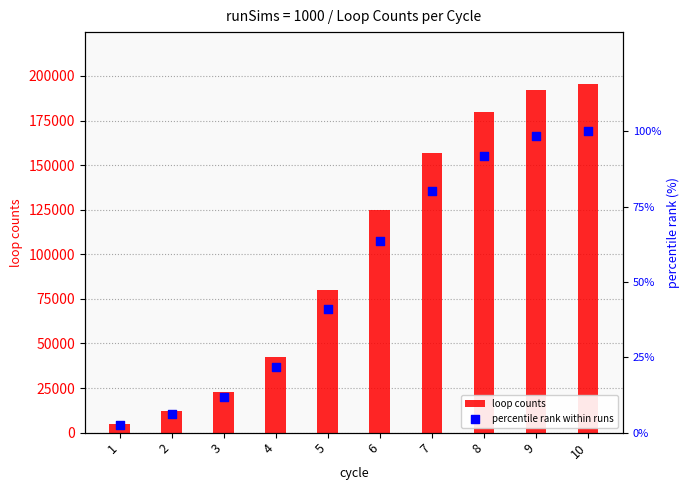

Which series reaches the maximum Y coordinate?

loop counts